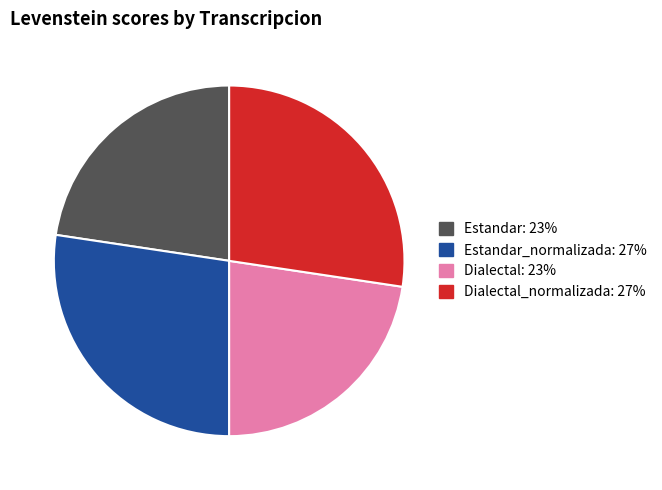

Is there a majority slice in this chart?

No